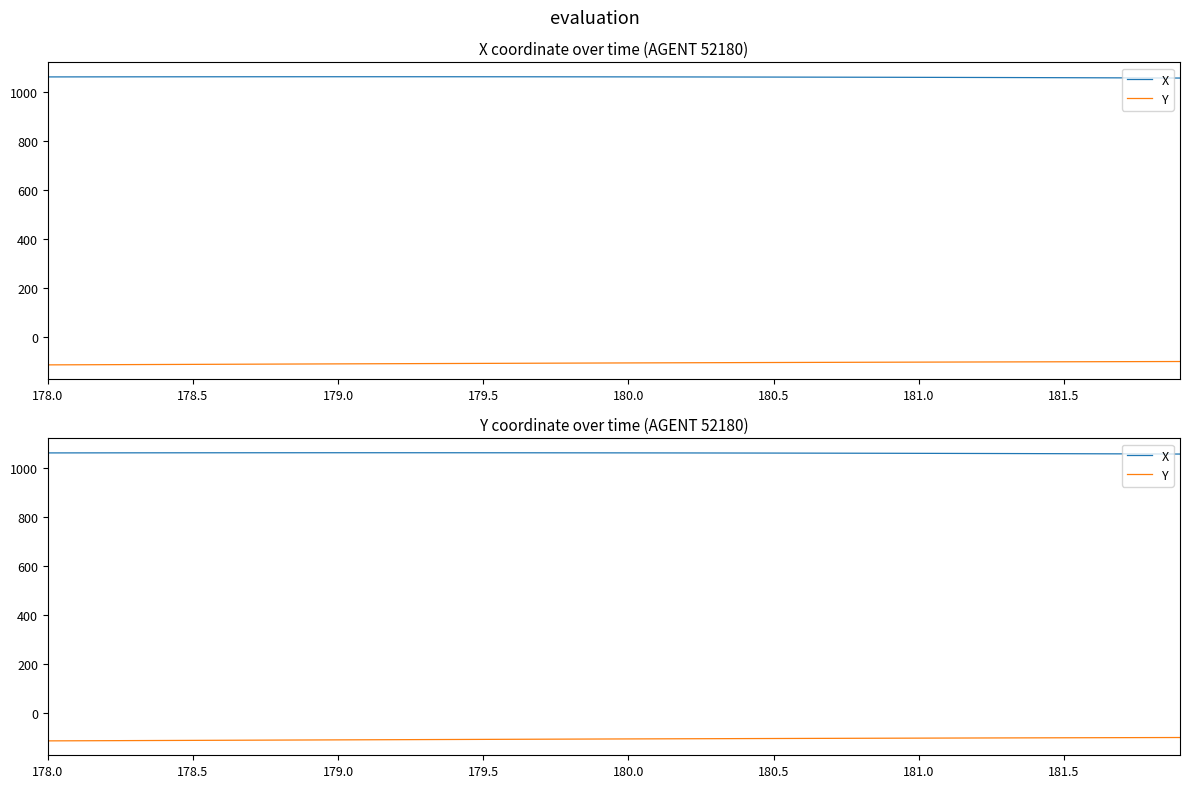

True or false: X and Y cross at least once.

False